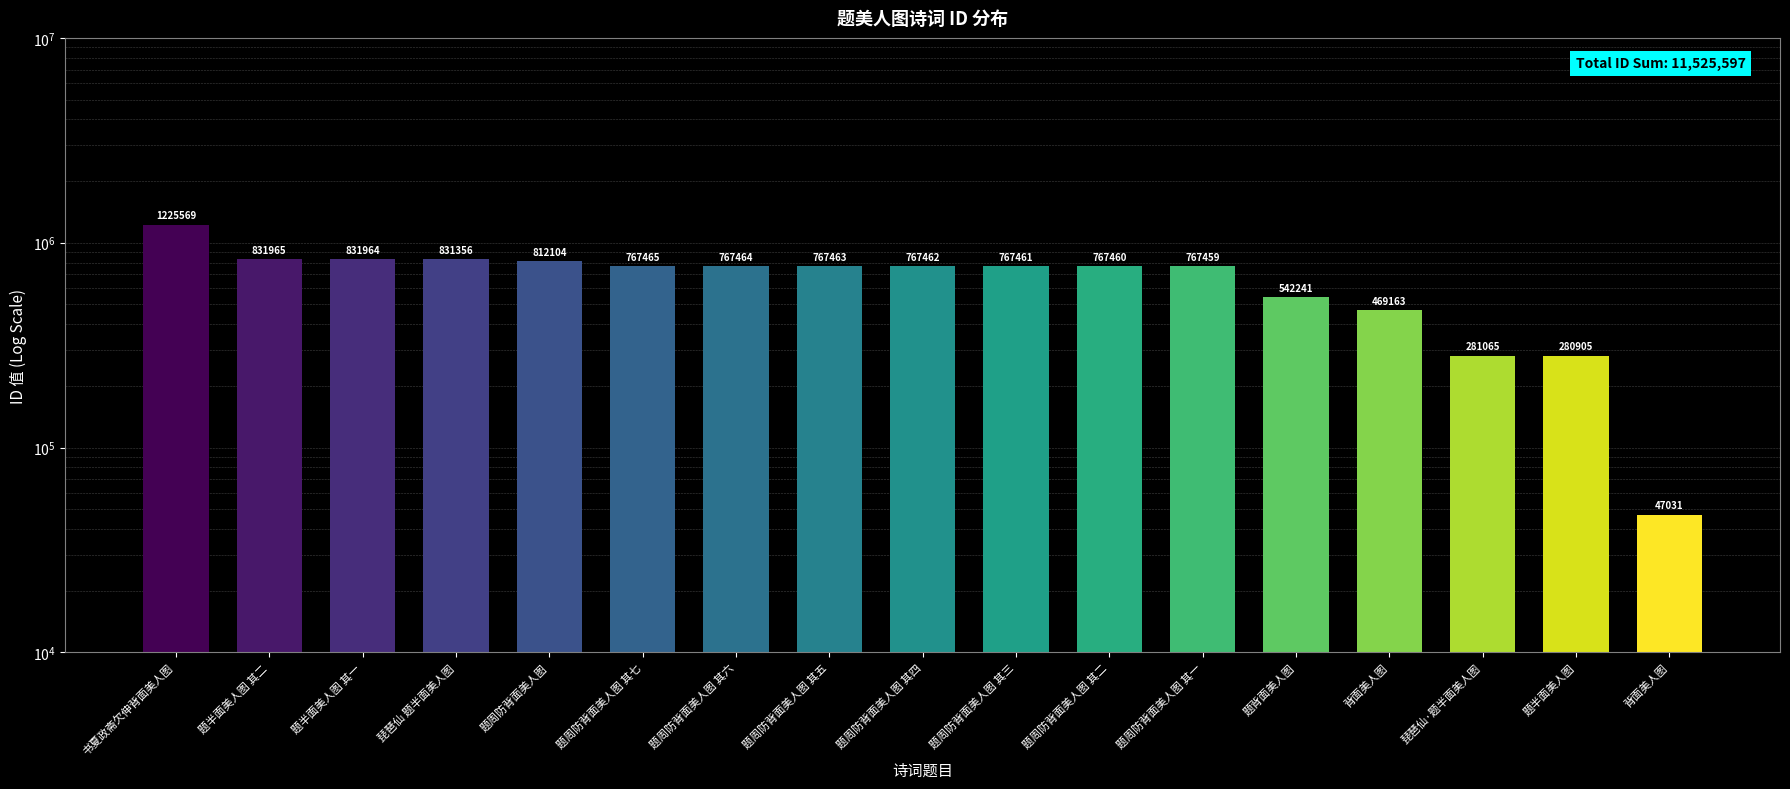

What value does the data have at 题周防背面美人图 其一?

767459